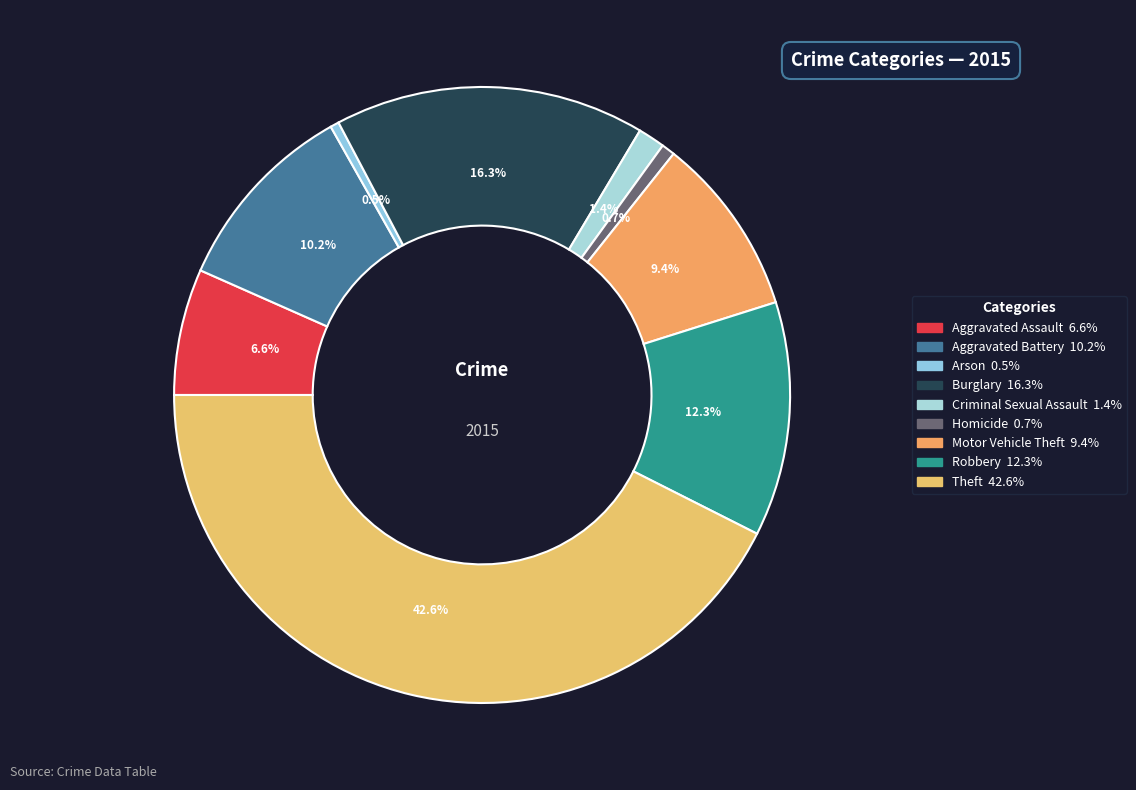

Approximately how many times larger is the value at Homicide compared to Motor Vehicle Theft?

0.1